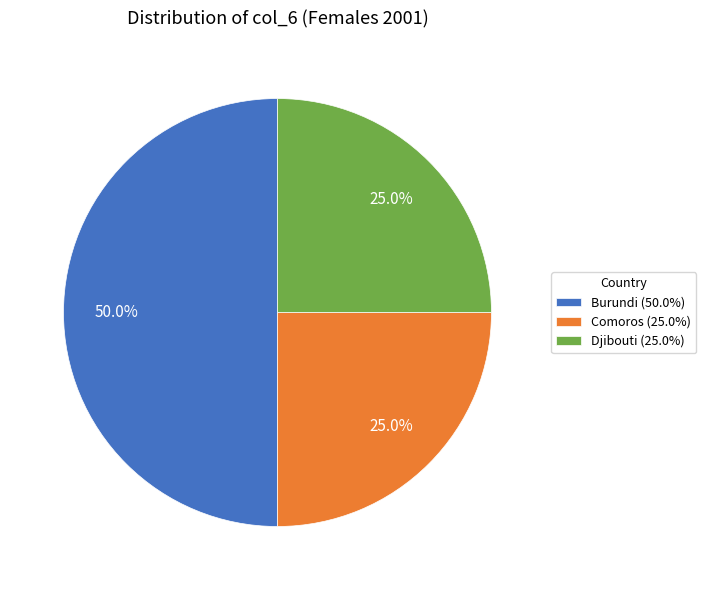

Between Comoros (25.0%) and Burundi (50.0%), which is larger?

Burundi (50.0%)